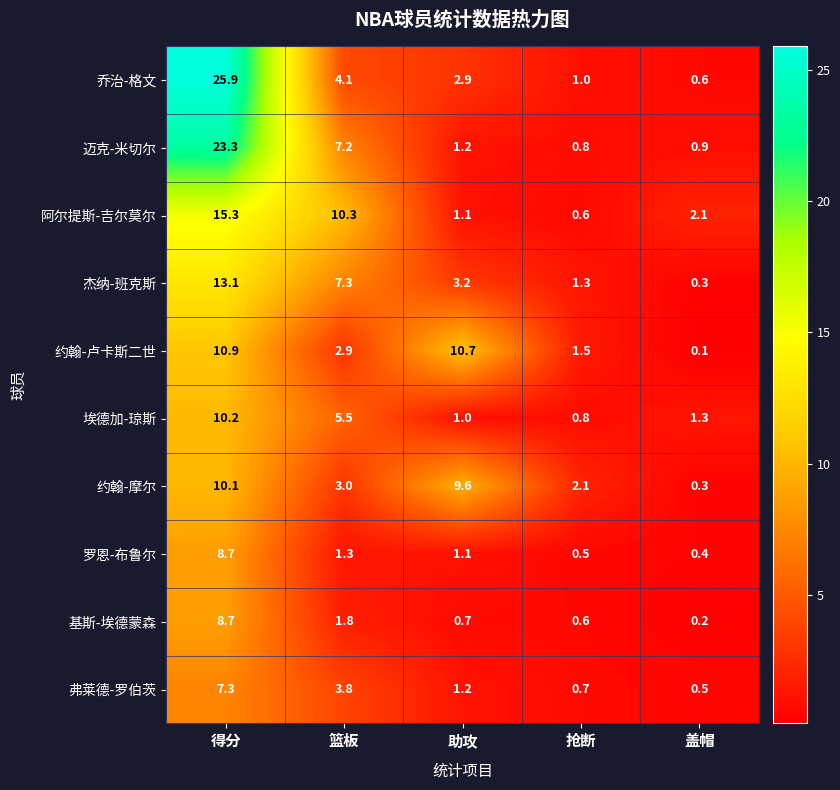

Which category has the lowest value across all series?

盖帽